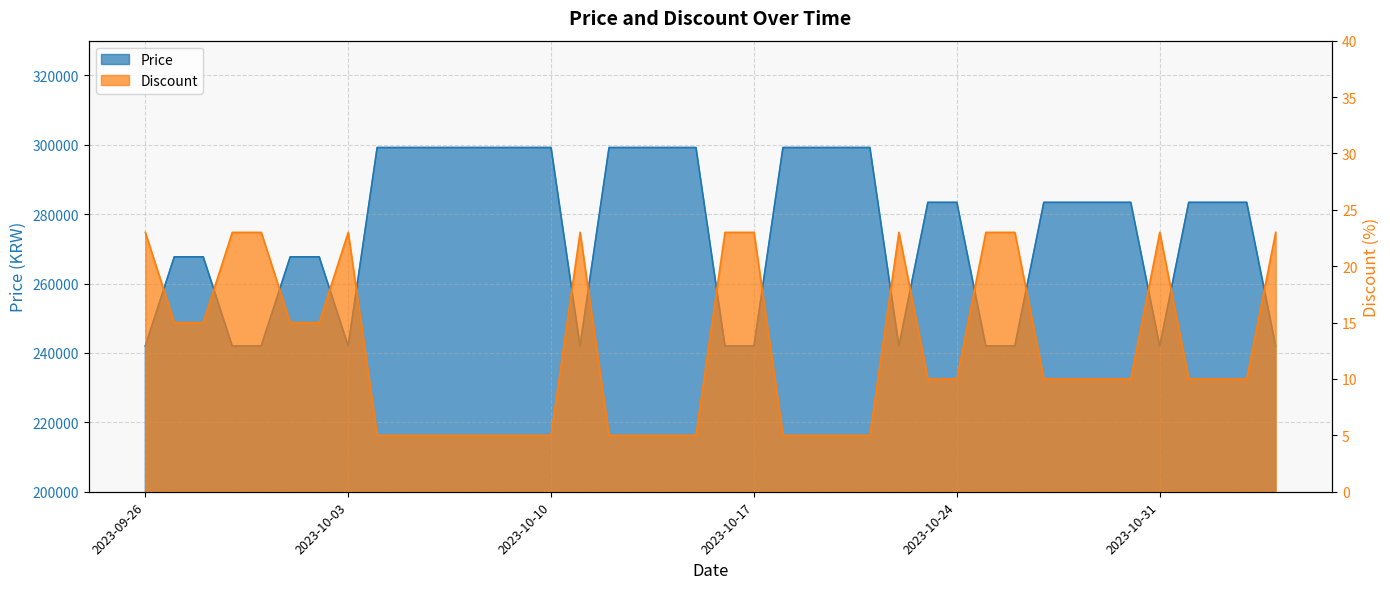

True or false: Discount and Price cross at least once.

False